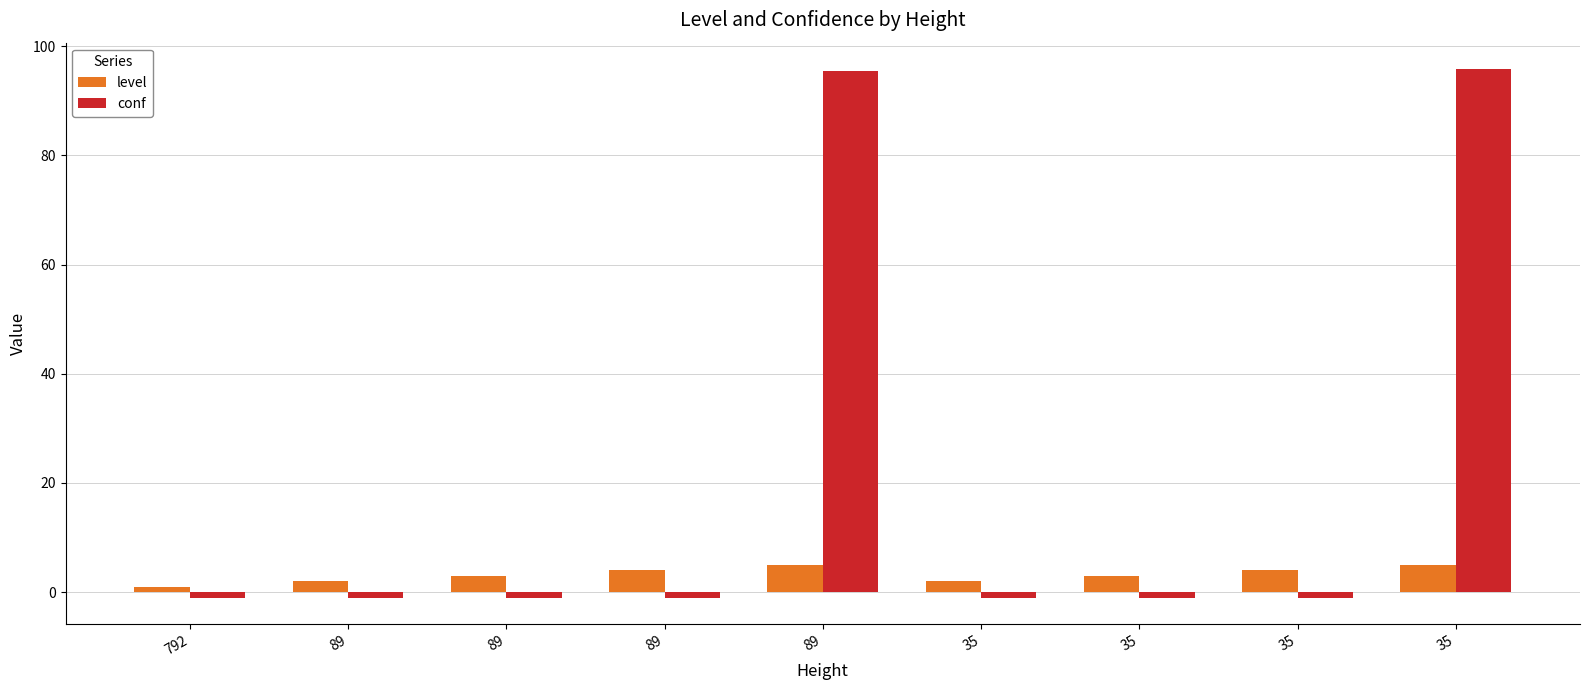

At 89, list the series in order from largest to smallest.

level, conf